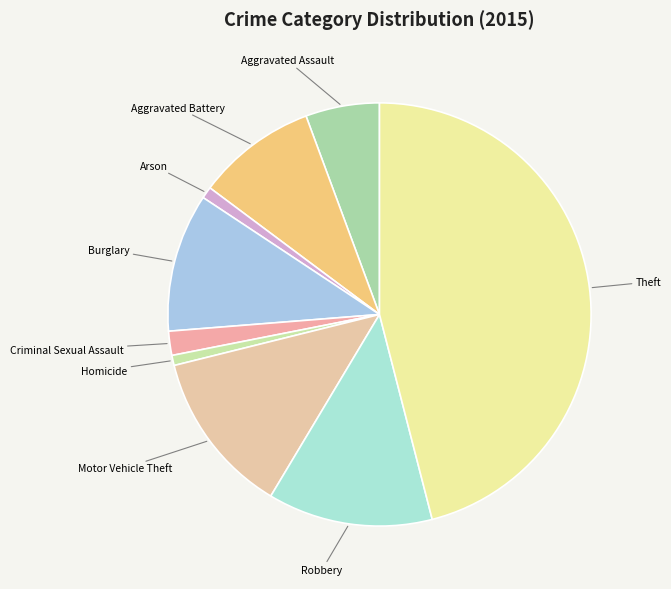

Does Motor Vehicle Theft represent more than half of the total?

No